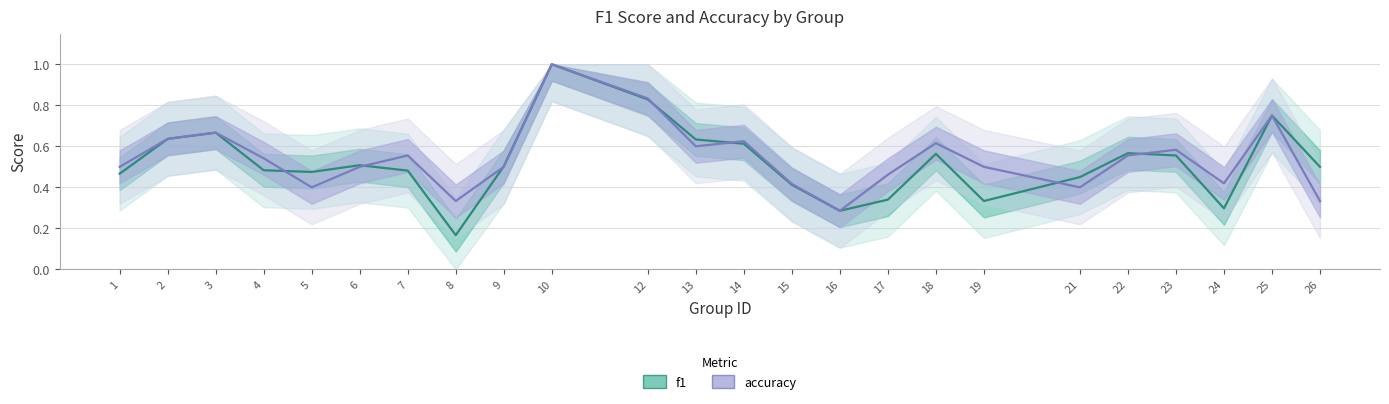

What is the sum of the f1 values at 1 and 17?

0.8